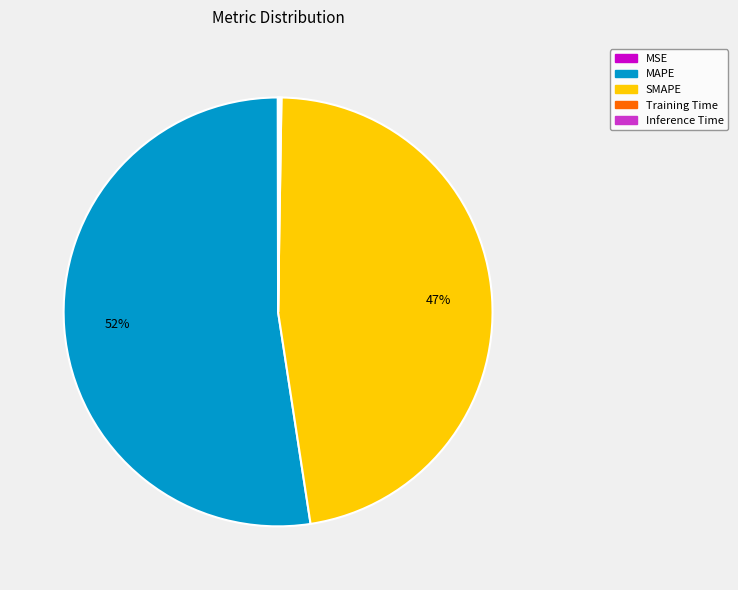

To the nearest percent, what is the difference between the MAPE and SMAPE slice percentages?

5%